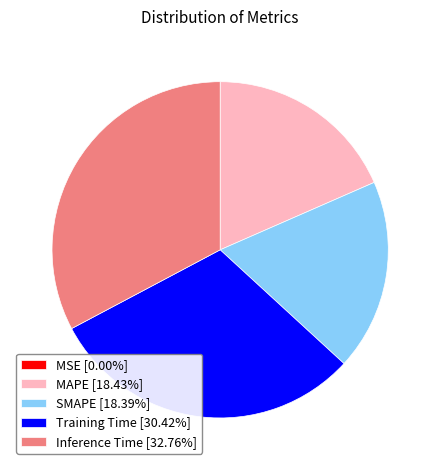

Is there a majority slice in this chart?

No